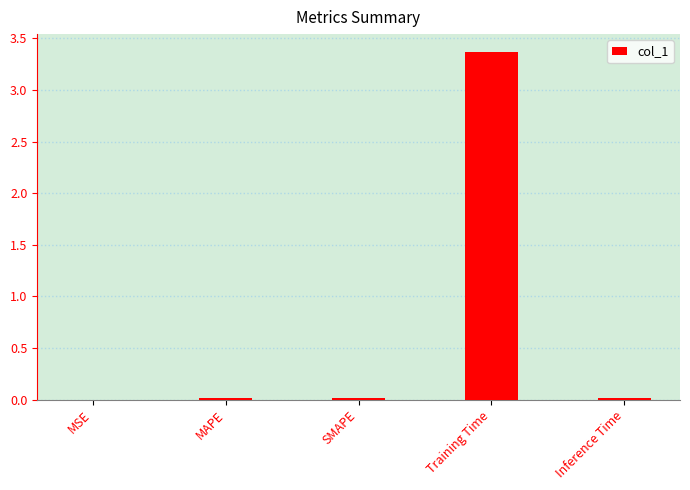

Are the bars grouped side by side (vs. stacked)?

No